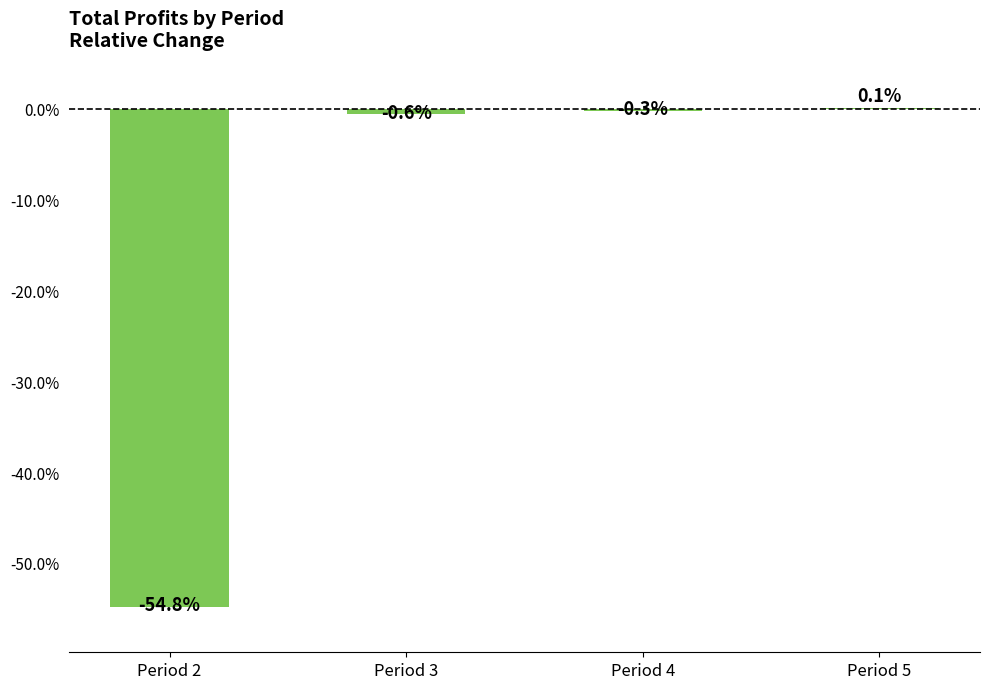

Reading left to right, what are all the values shown in this chart?

-54.8	-0.6	-0.3	0.1